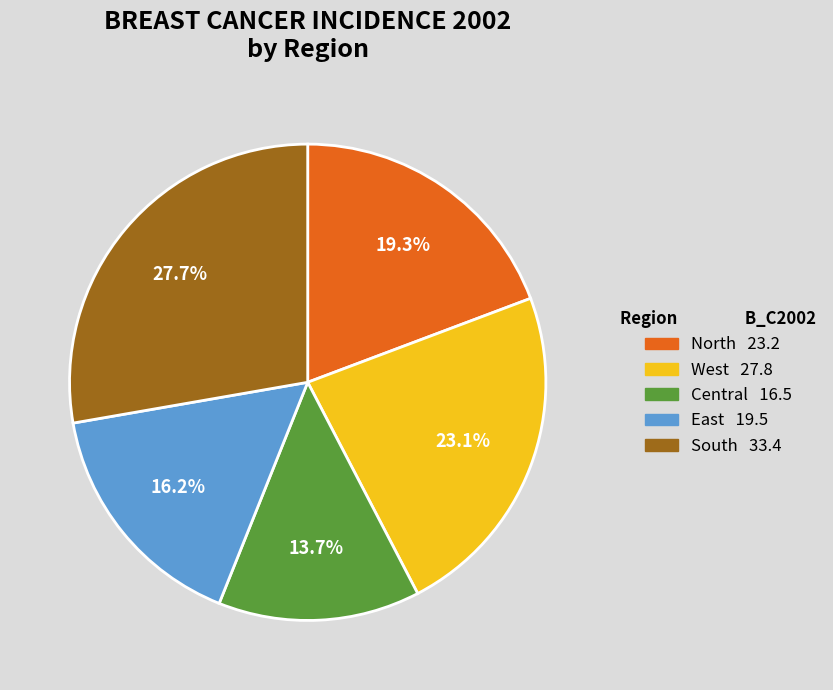

How many slices are in this pie chart?

5